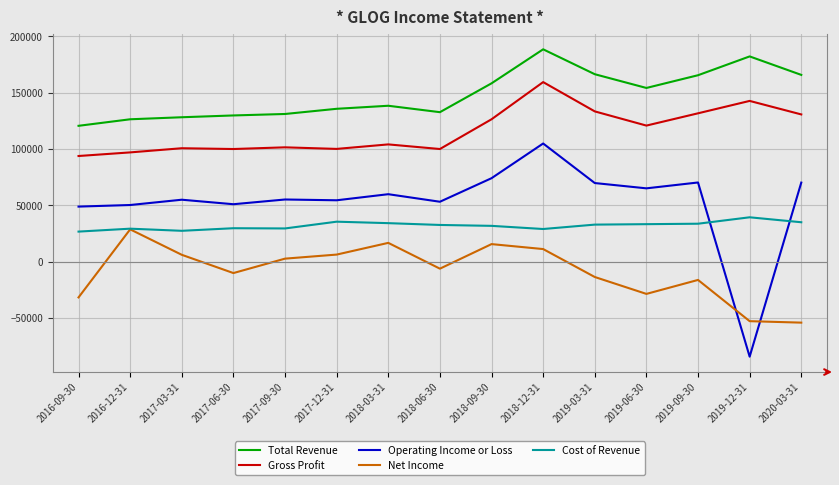

Which series has the widest spread of values?

Operating Income or Loss